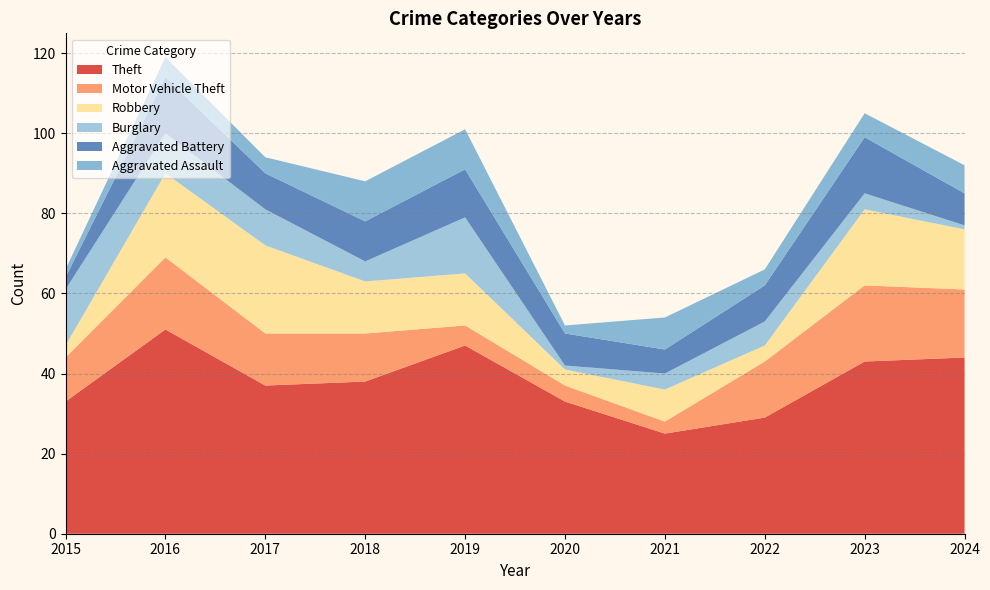

Reading left to right, extract all data points from this chart.

Theft: 2015=33	2016=51	2017=37	2018=38	2019=47	2020=33	2021=25	2022=29	2023=43	2024=44
Motor Vehicle Theft: 2015=11	2016=18	2017=13	2018=12	2019=5	2020=4	2021=3	2022=14	2023=19	2024=17
Robbery: 2015=3	2016=21	2017=22	2018=13	2019=13	2020=4	2021=8	2022=4	2023=19	2024=15
Burglary: 2015=14	2016=10	2017=9	2018=5	2019=14	2020=1	2021=4	2022=6	2023=4	2024=1
Aggravated Battery: 2015=3	2016=14	2017=9	2018=10	2019=12	2020=8	2021=6	2022=9	2023=14	2024=8
Aggravated Assault: 2015=2	2016=5	2017=4	2018=10	2019=10	2020=2	2021=8	2022=4	2023=6	2024=7